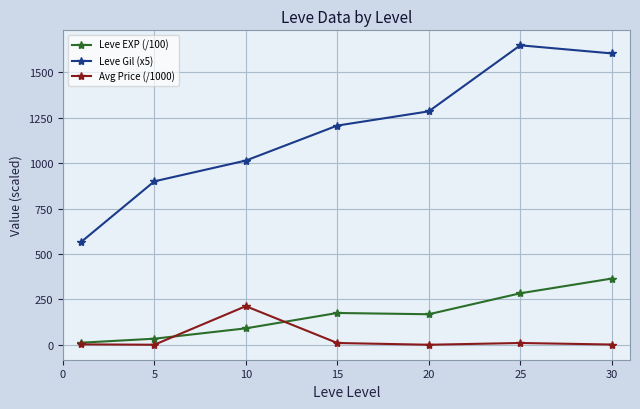

What is the maximum value shown in the chart?

1648.3